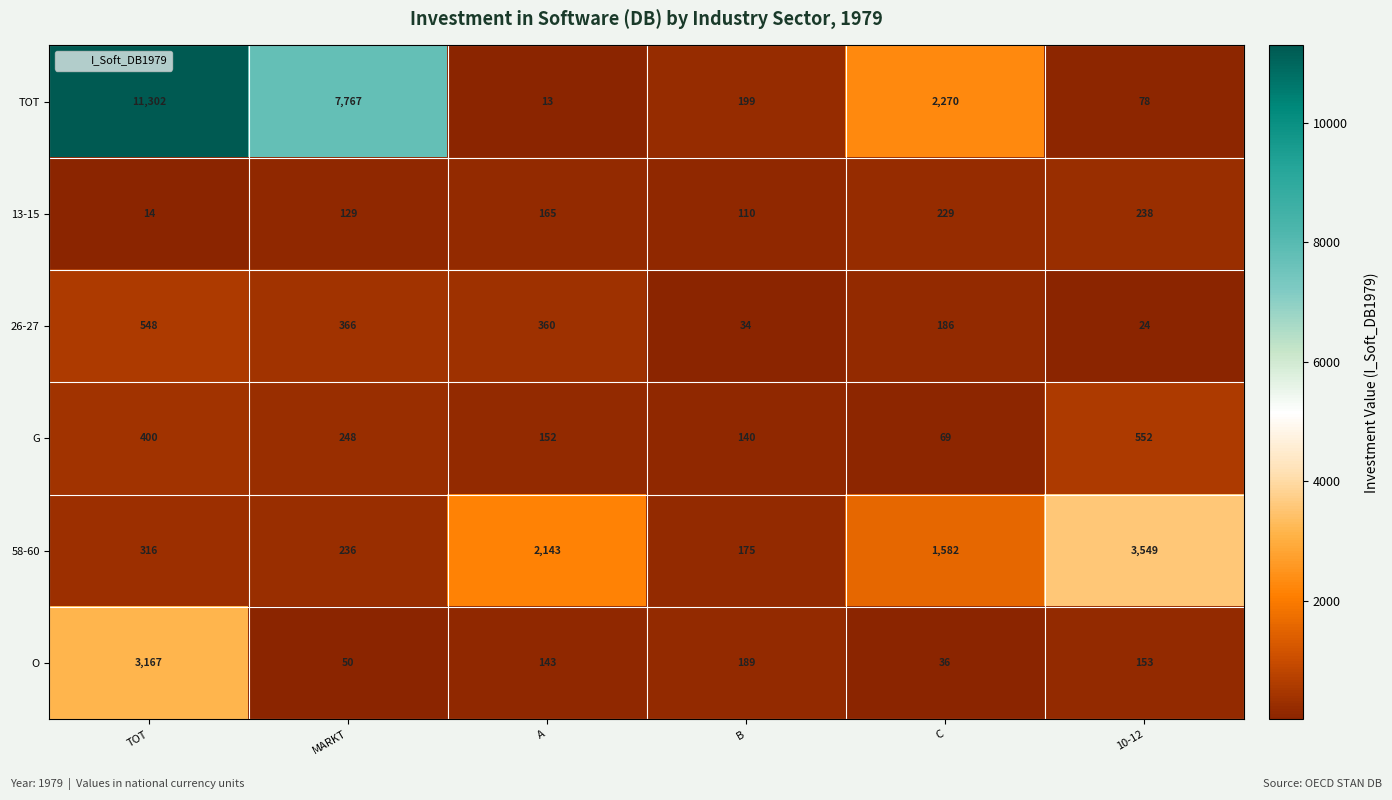

At which category does the chart reach its peak across all series?

TOT